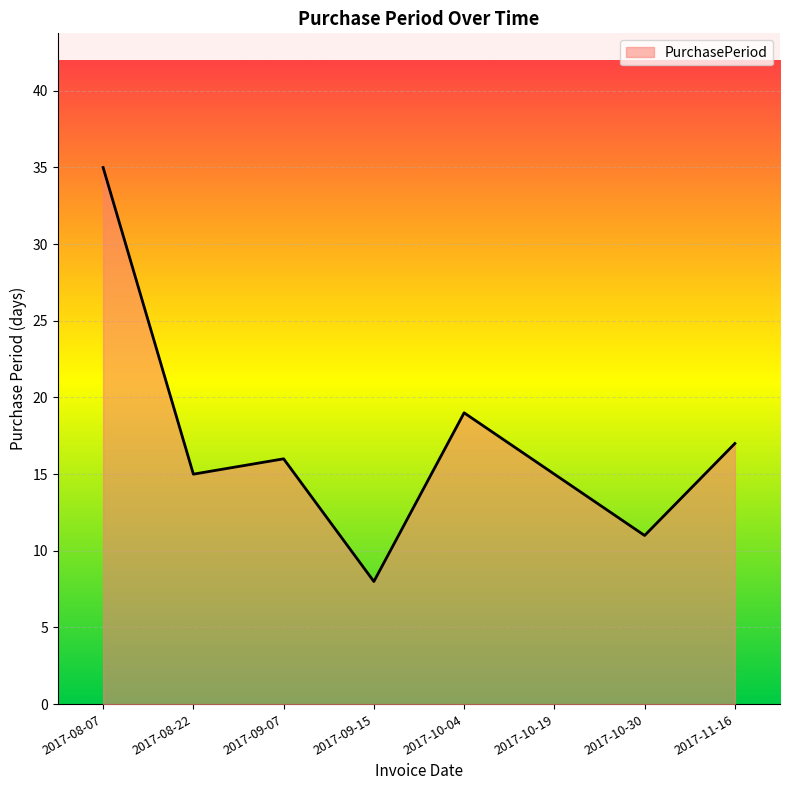

Does the chart display data point markers on the line(s)?

No